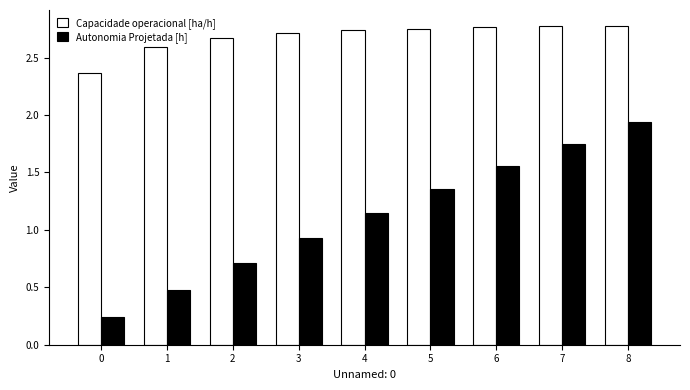

Which series changed the most between 1 and 5?

Autonomia Projetada [h]